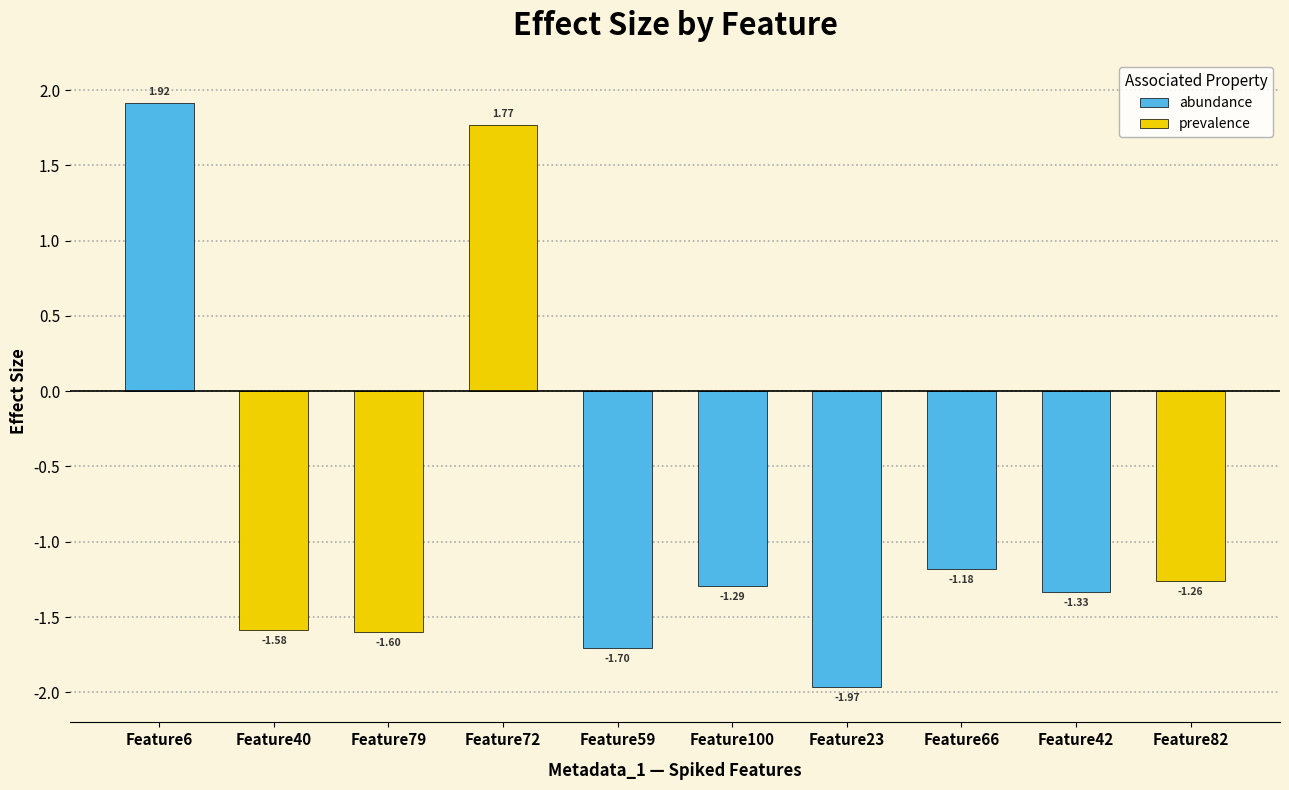

What is the difference between the values at Feature66 and Feature40?

0.4